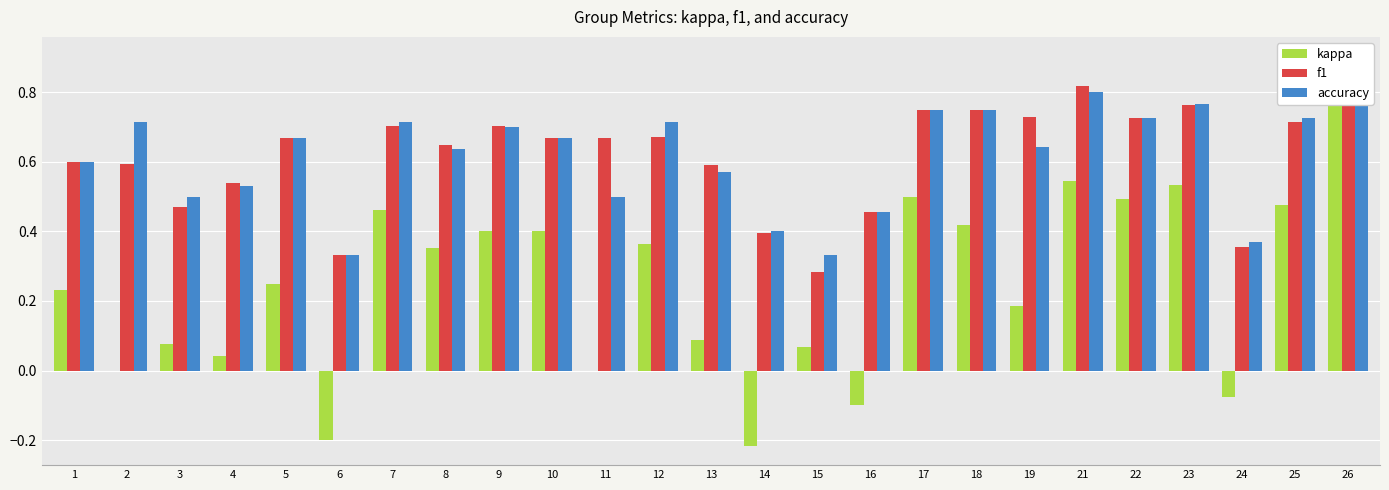

Is the value of accuracy at 17 greater than the value of f1 at 2?

Yes